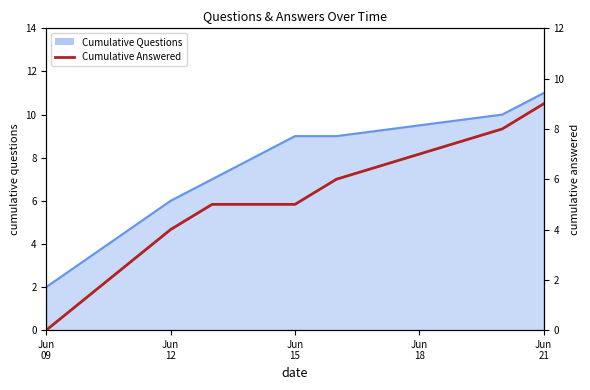

Which category has the lowest value across all series?

Jun
09